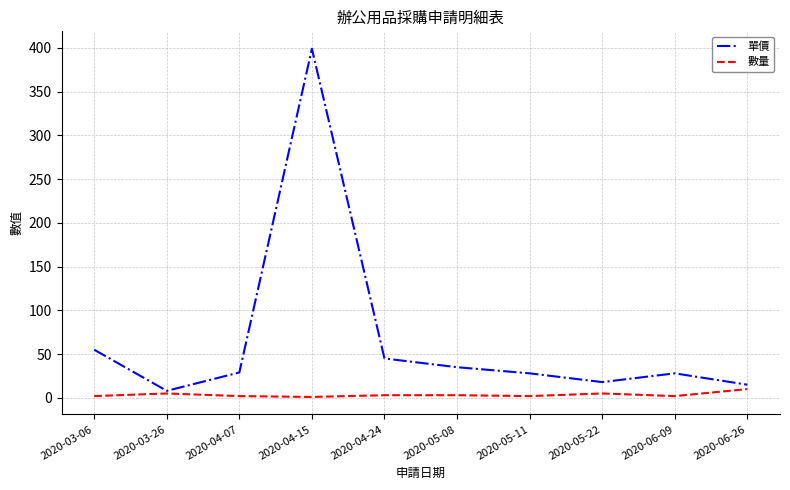

What is the spread (max minus min) of values at 2020-03-06?

53